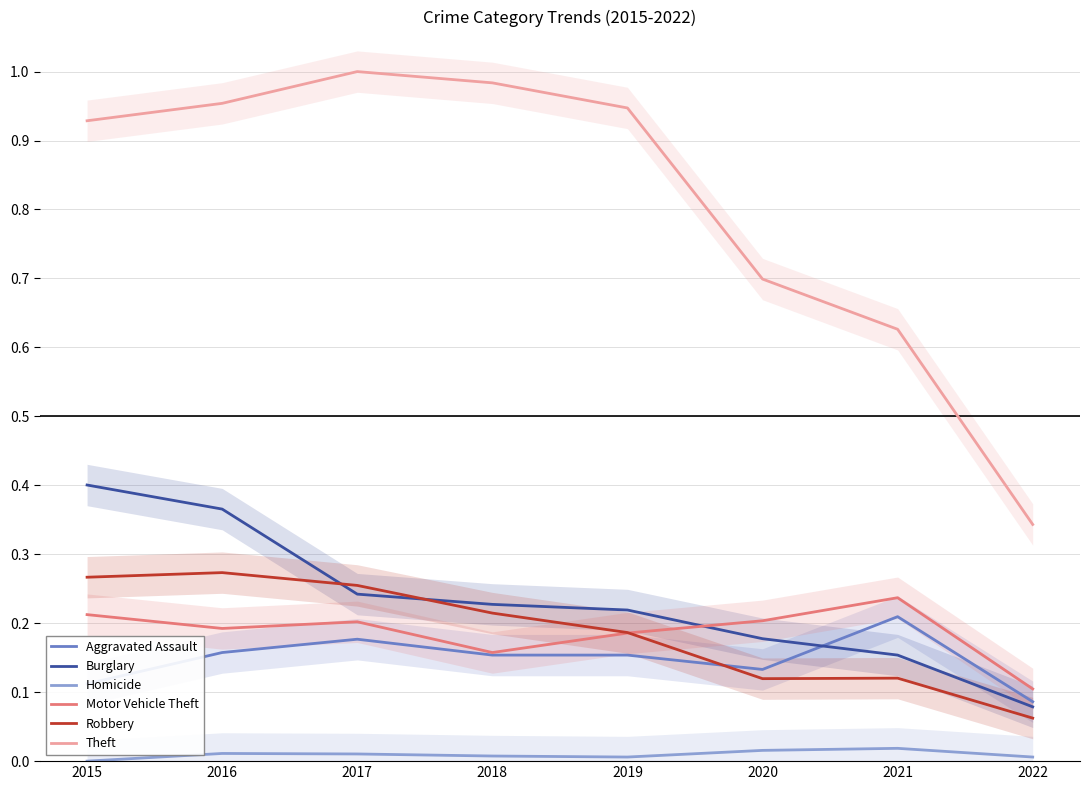

How many lines are shown in the chart?

6